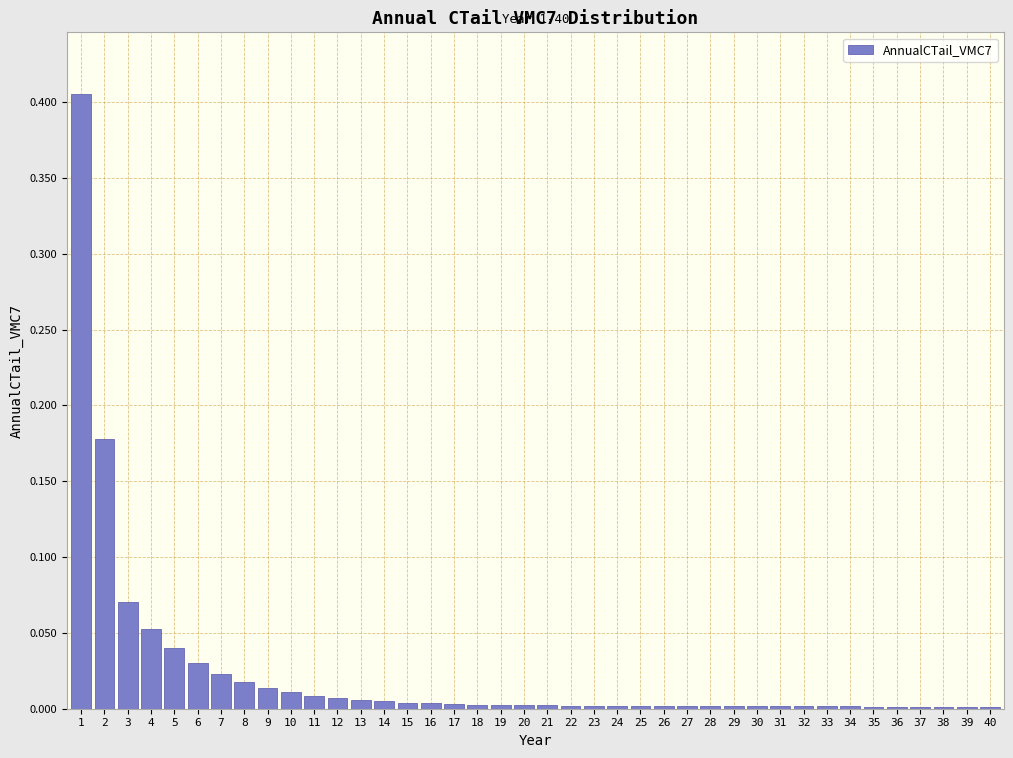

The value at 27 is 0.0. True or false?

True